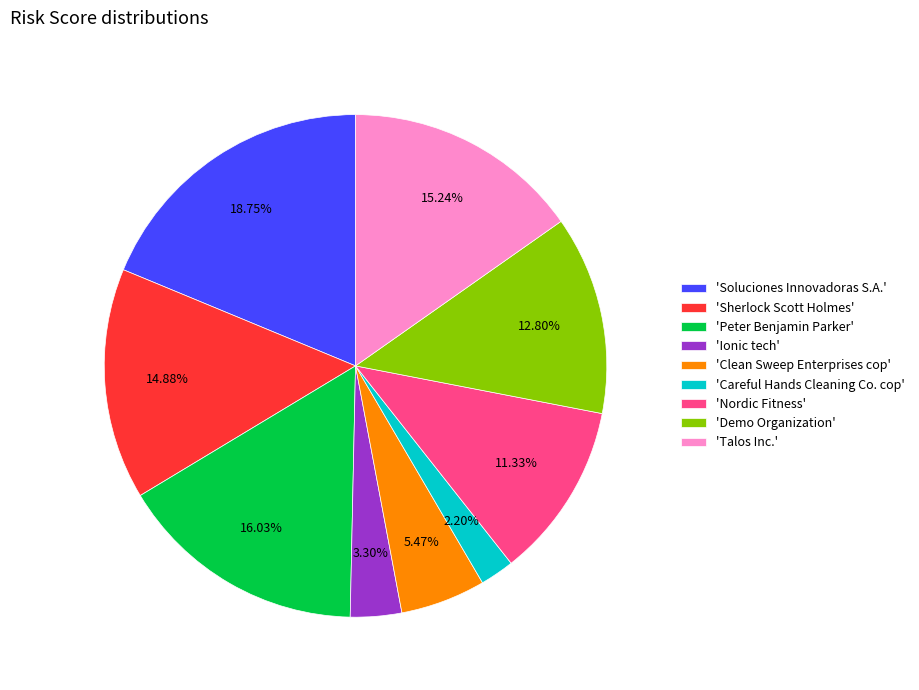

Between 'Nordic Fitness' and 'Soluciones Innovadoras S.A.', which is larger?

'Soluciones Innovadoras S.A.'